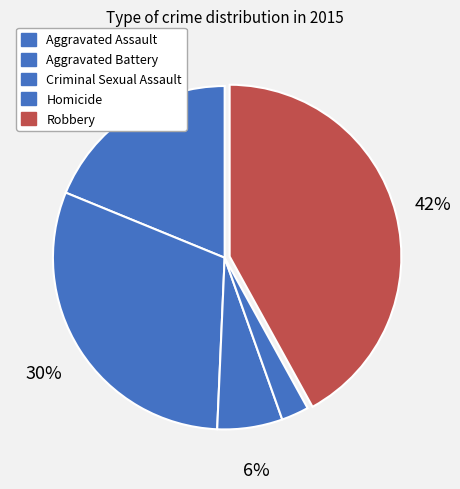

What is the largest slice in the pie chart?

Robbery